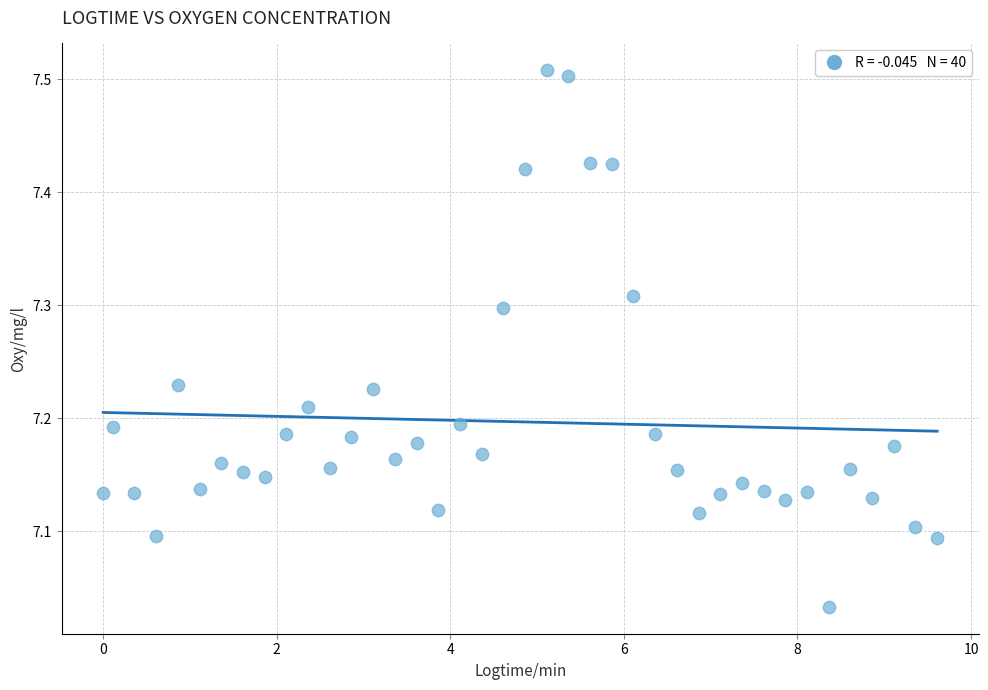

What is the range of X values (max minus min)?

9.6